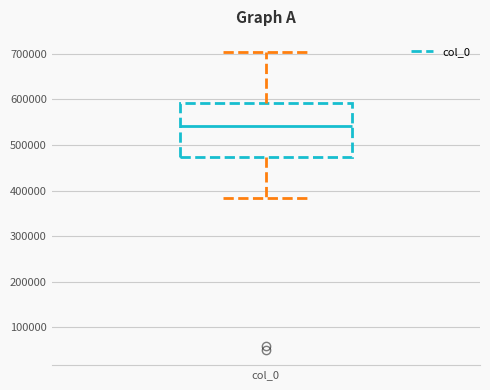

Read this box plot against the y-axis: the position of the median line, the range covered by the box, and the ends of both whiskers. The values are not printed on the chart, so give them approximately, as read against the axis.

median 540000, box 470000 to 590000, whiskers 380000 to 700000